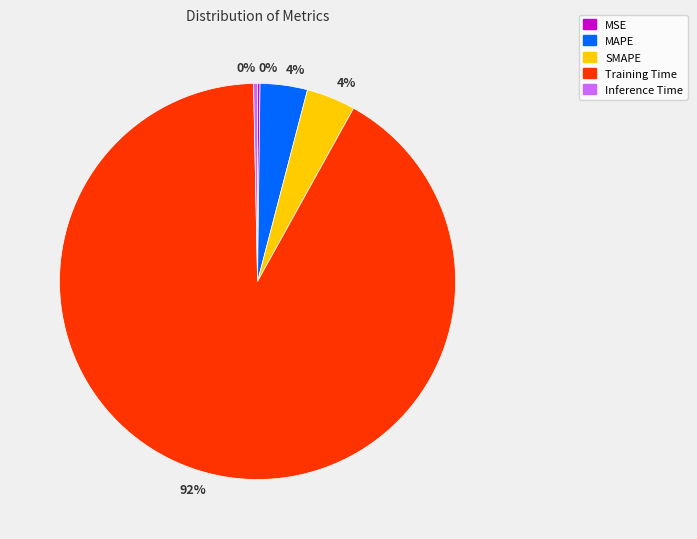

To the nearest percent, what is the average slice percentage?

20%